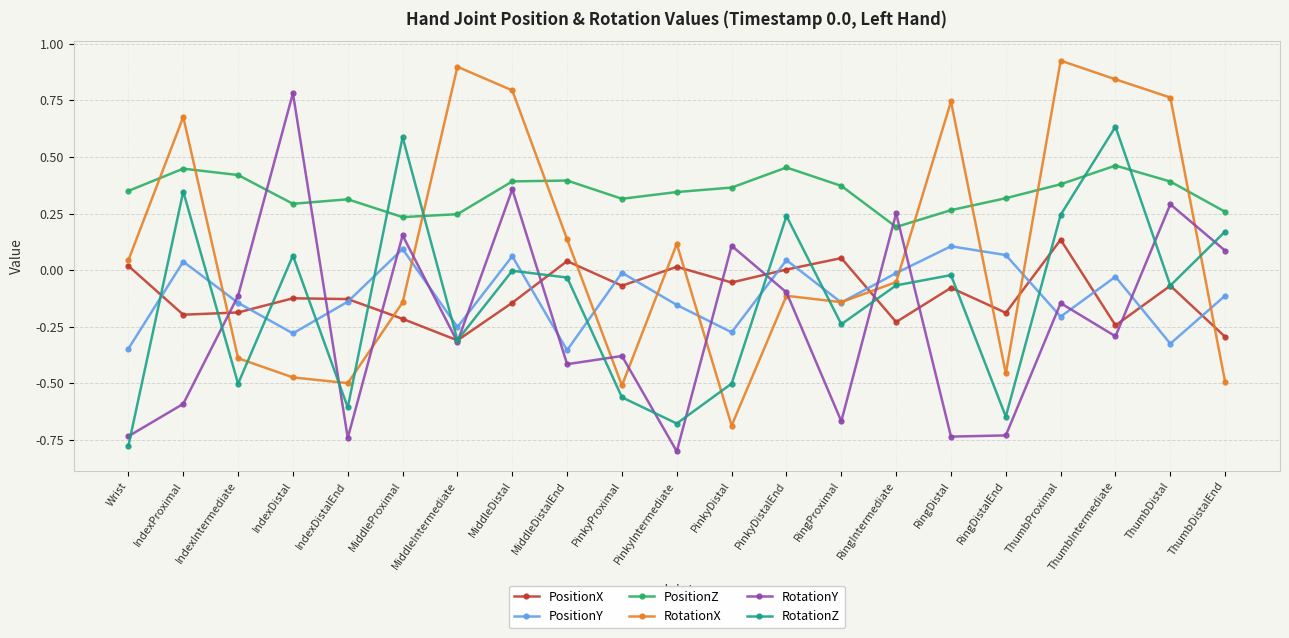

Count the number of data series in this chart.

6